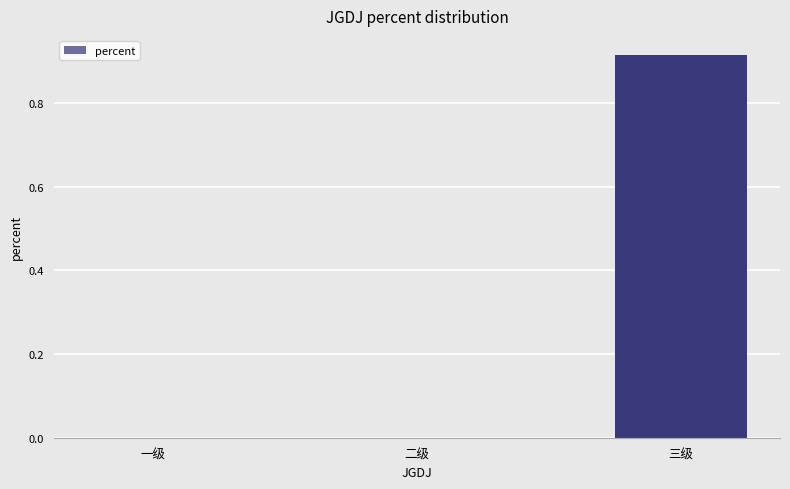

Is it true that the value at 一级 is 0.0?

True